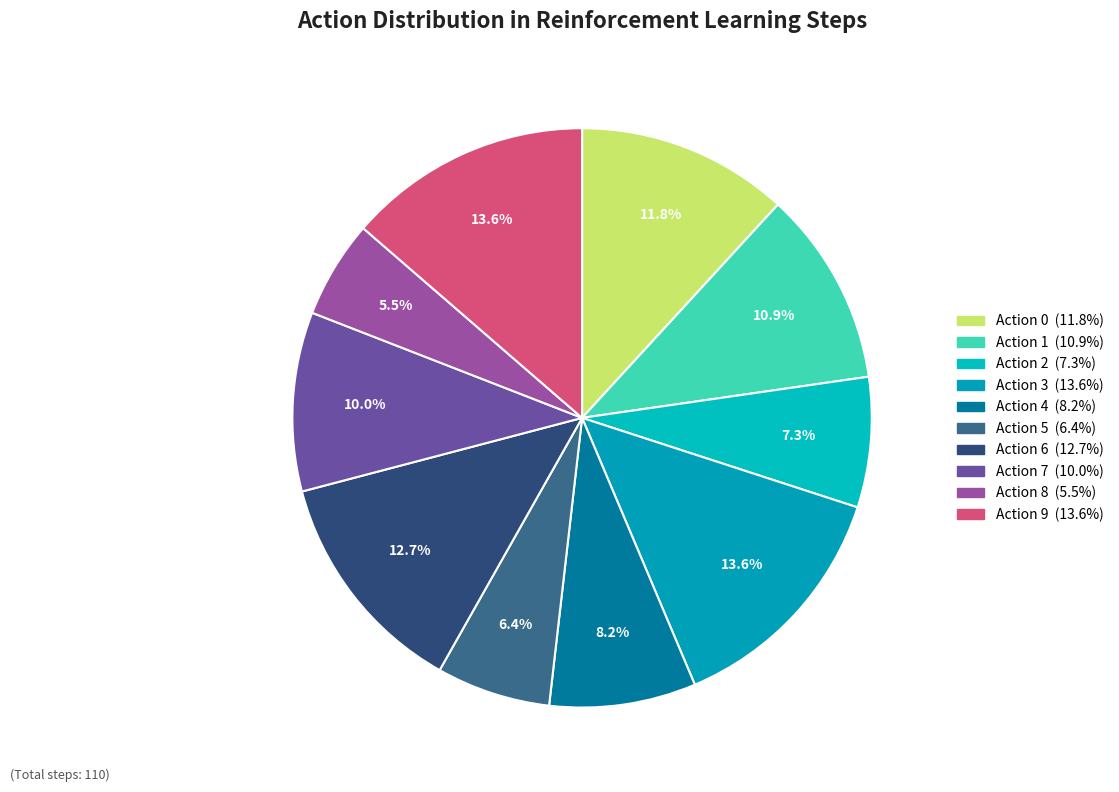

To the nearest percent, what is the average slice percentage?

10%